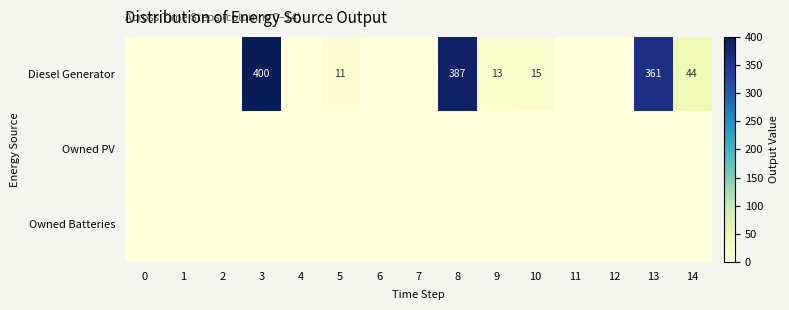

What is the difference between the second highest and minimum values in the Diesel Generator series?

387